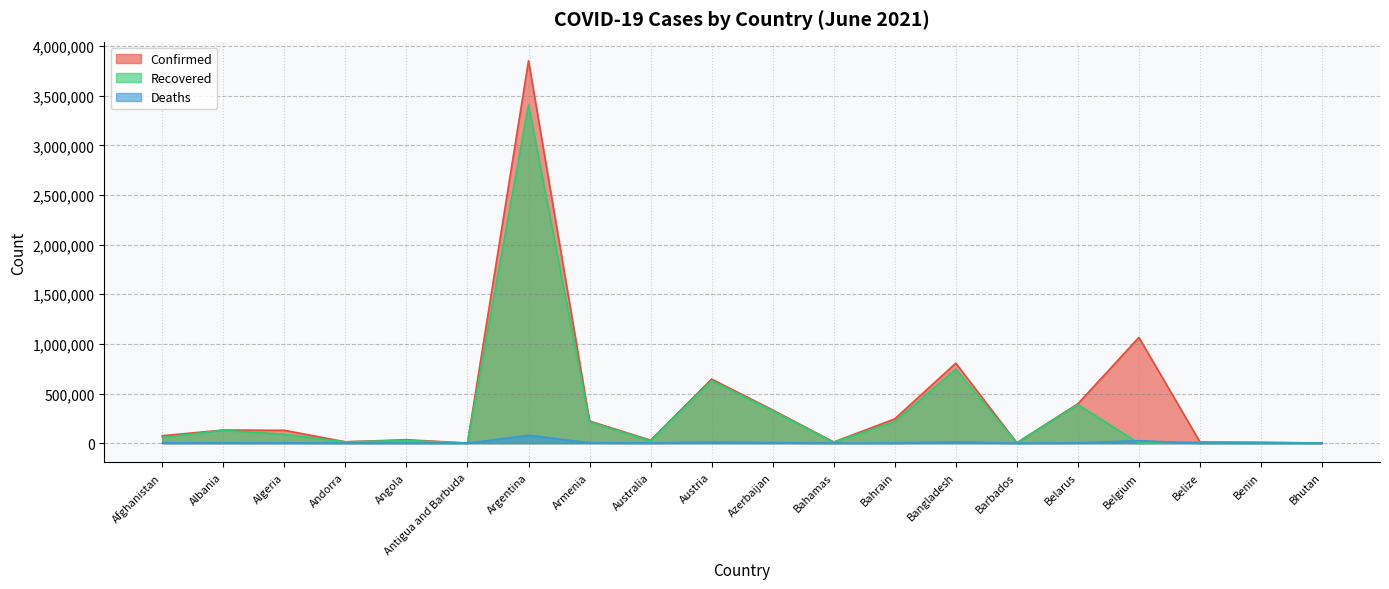

At which label does Confirmed first exceed 129640?

Albania